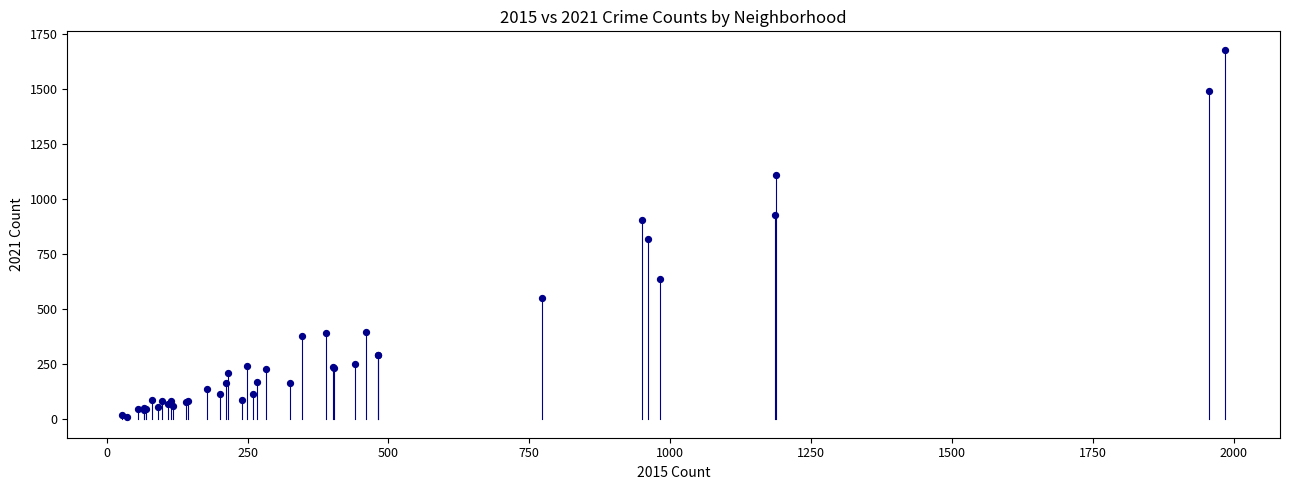

What Y value in the scatter plot is closest to 845?

819